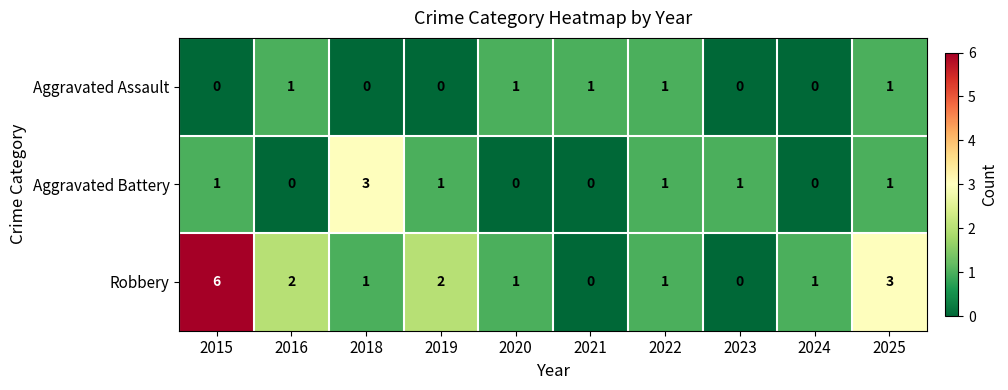

At which category does the chart reach its peak across all series?

2015